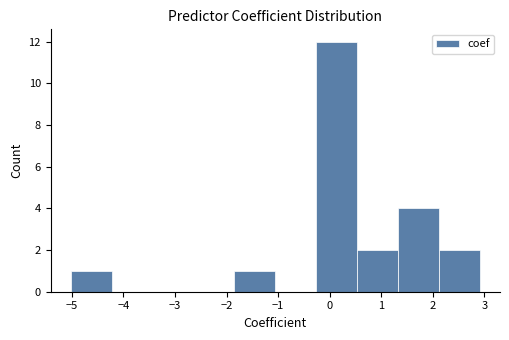

Reading left to right, list every bar in this chart as the range it spans on the x-axis followed by its height. Neither the bar edges nor the heights are printed on the chart, so give them approximately, as read against the axes.

-5.0 to -4.2: 1
-4.2 to -3.4: 0
-3.4 to -2.6: 0
-2.6 to -1.8: 0
-1.8 to -1.1: 1
-1.1 to -0.3: 0
-0.3 to 0.5: 12
0.5 to 1.3: 2
1.3 to 2.1: 4
2.1 to 2.9: 2